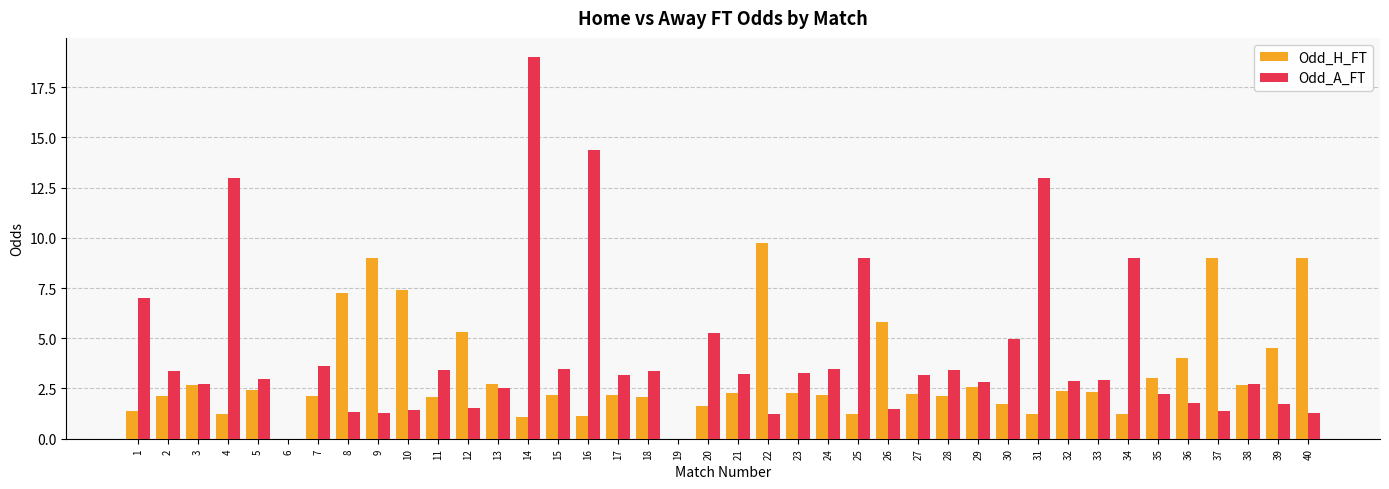

Which series changed the most between 29 and 37?

Odd_H_FT